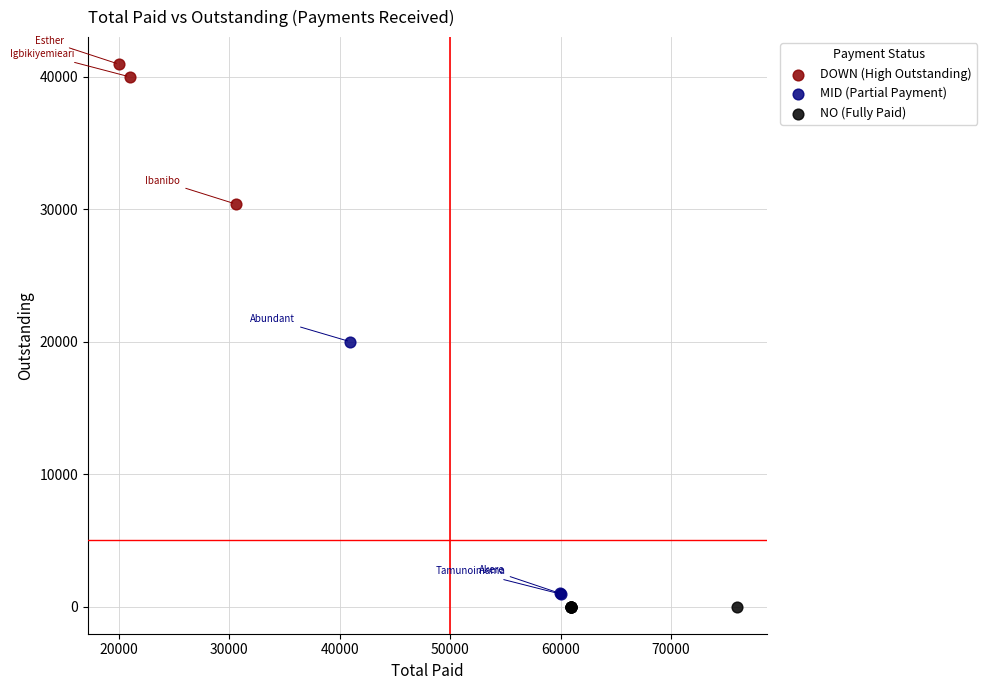

Which series contains the highest Y value?

DOWN (High Outstanding)